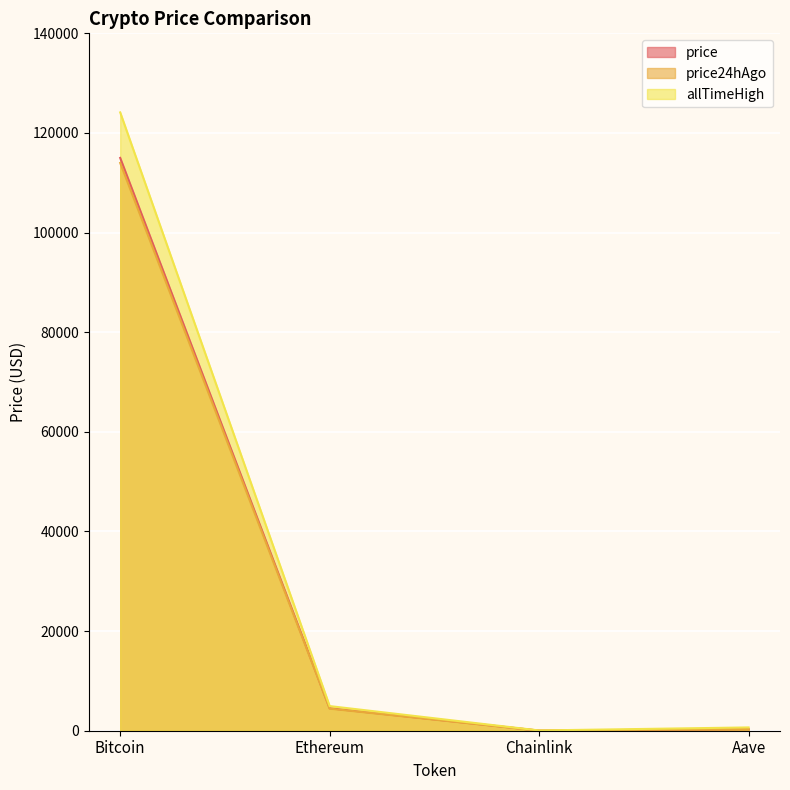

Reading left to right, what are all the values shown in this chart?

price: Bitcoin=114989.0	Ethereum=4513.2	Chainlink=24.4	Aave=310.7
price24hAgo: Bitcoin=113981.0	Ethereum=4435.9	Chainlink=23.7	Aave=304.0
allTimeHigh: Bitcoin=124128.0	Ethereum=4946.1	Chainlink=52.7	Aave=661.7